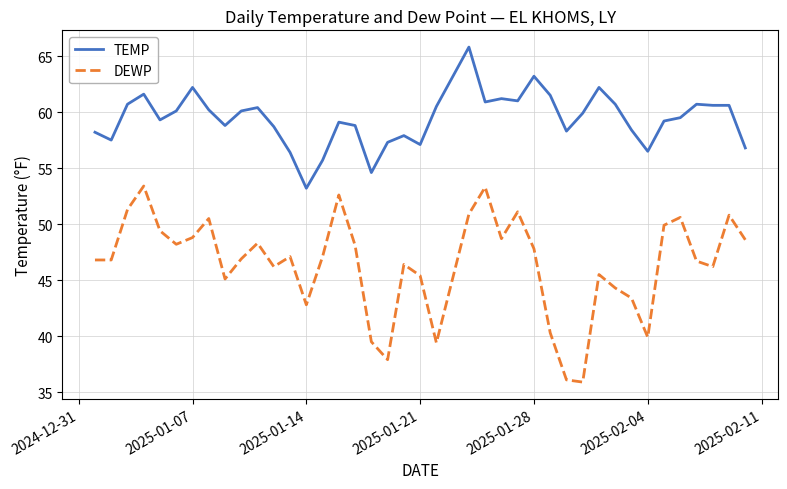

What is the difference between the maximum and minimum values in the DEWP series?

17.5